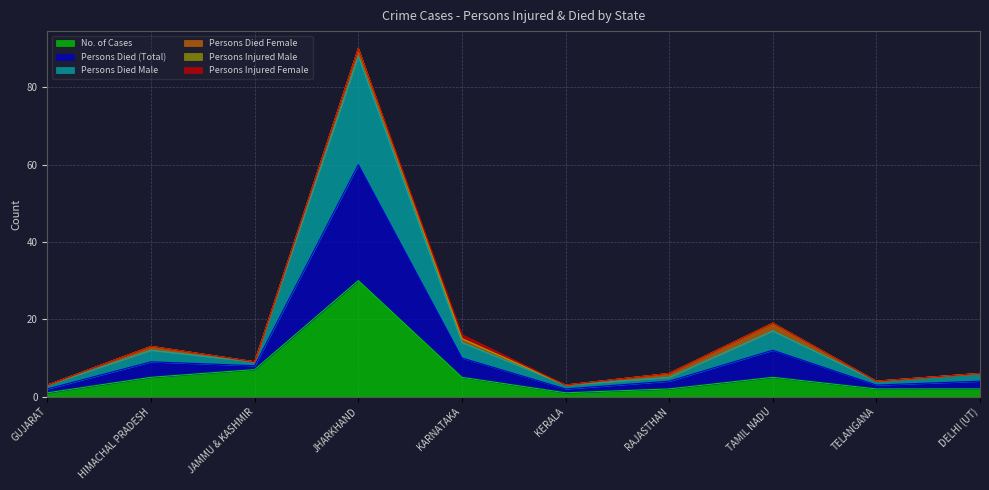

Rank the categories by Persons Died Male value from lowest to highest.

GUJARAT, KERALA, TELANGANA, RAJASTHAN, DELHI (UT), JAMMU & KASHMIR, HIMACHAL PRADESH, KARNATAKA, TAMIL NADU, JHARKHAND